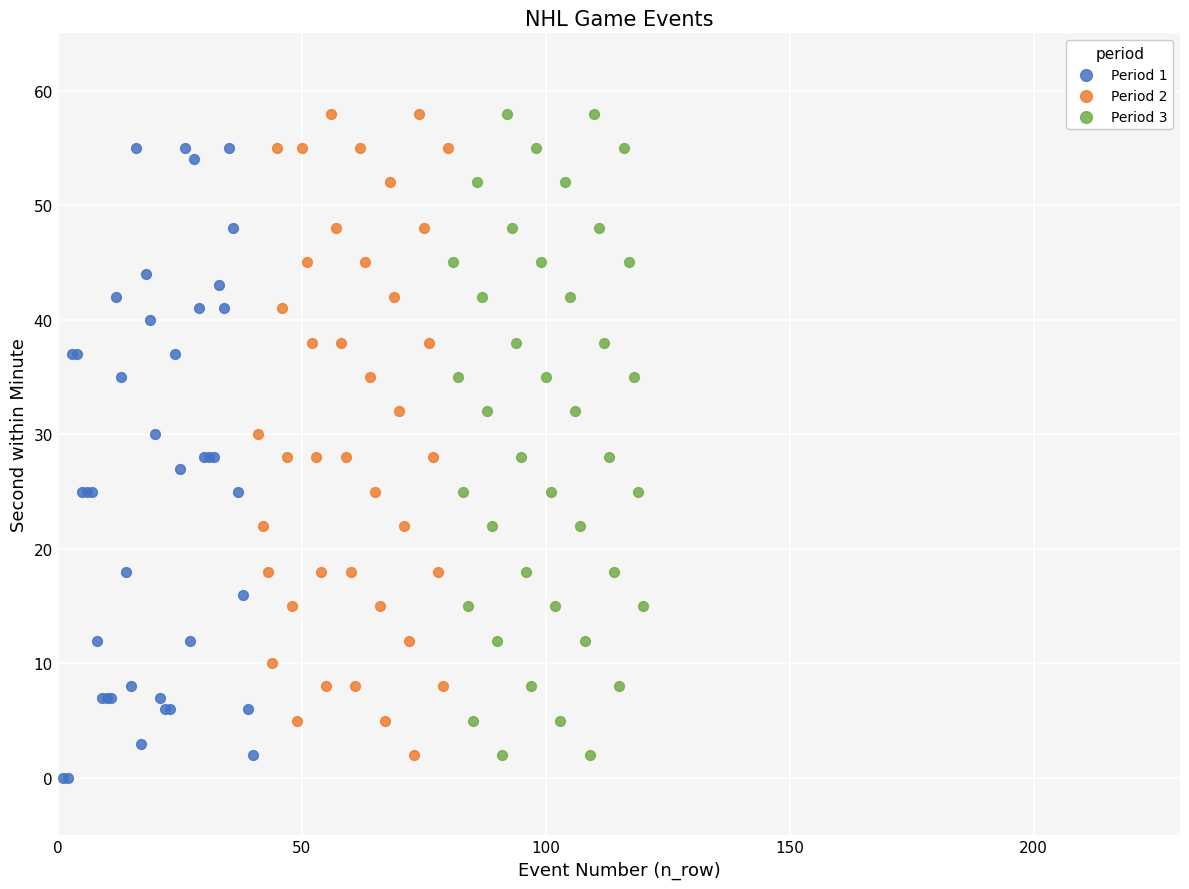

What are all the series names shown in the legend?

Period 1, Period 2, Period 3